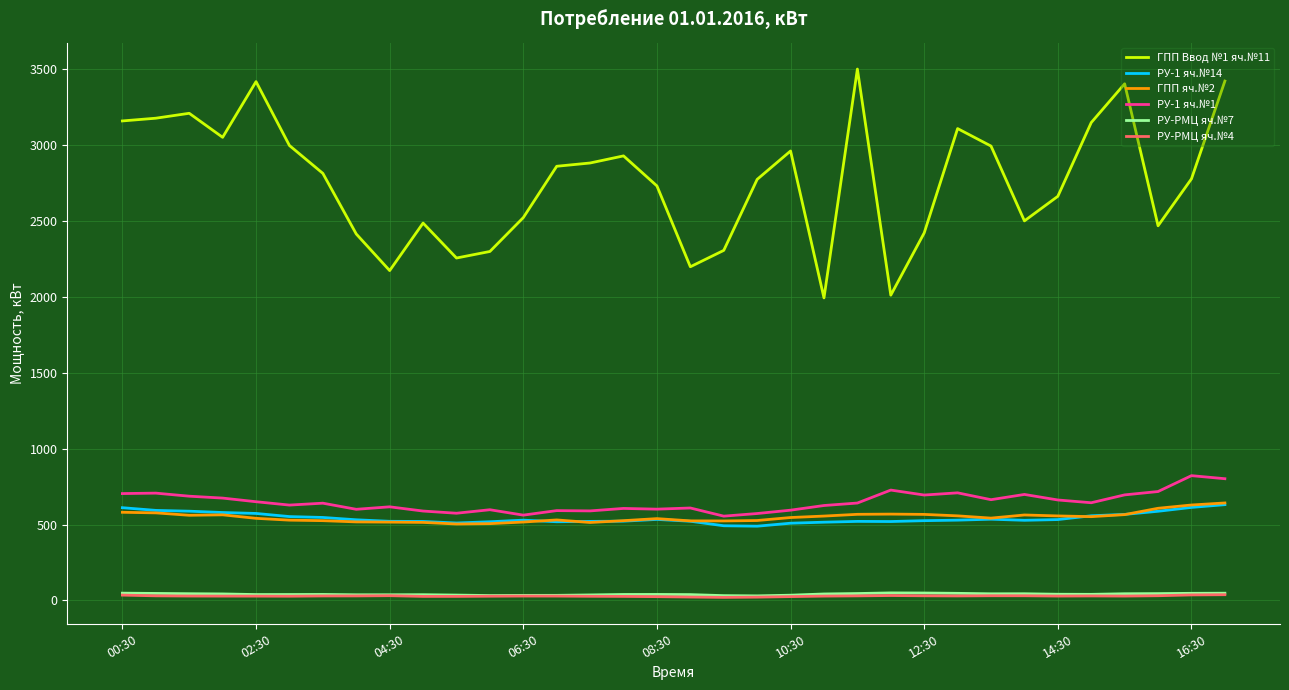

True or false: РУ-1 яч.№14 and РУ-РМЦ яч.№4 intersect in this chart.

False